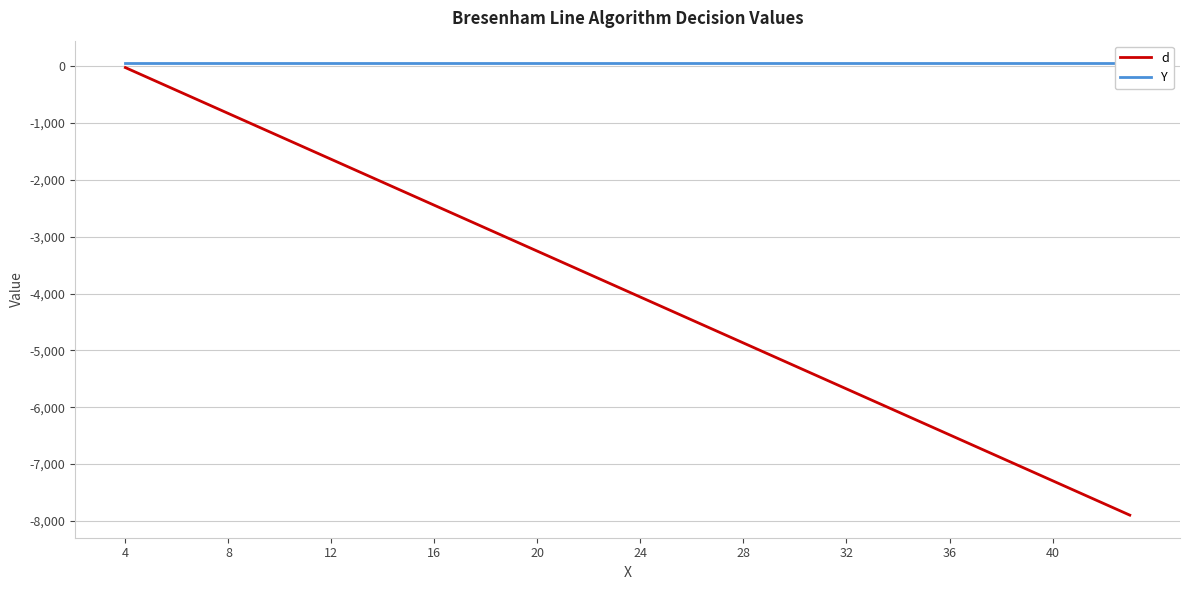

What is the total value across all series at 32?

-1382